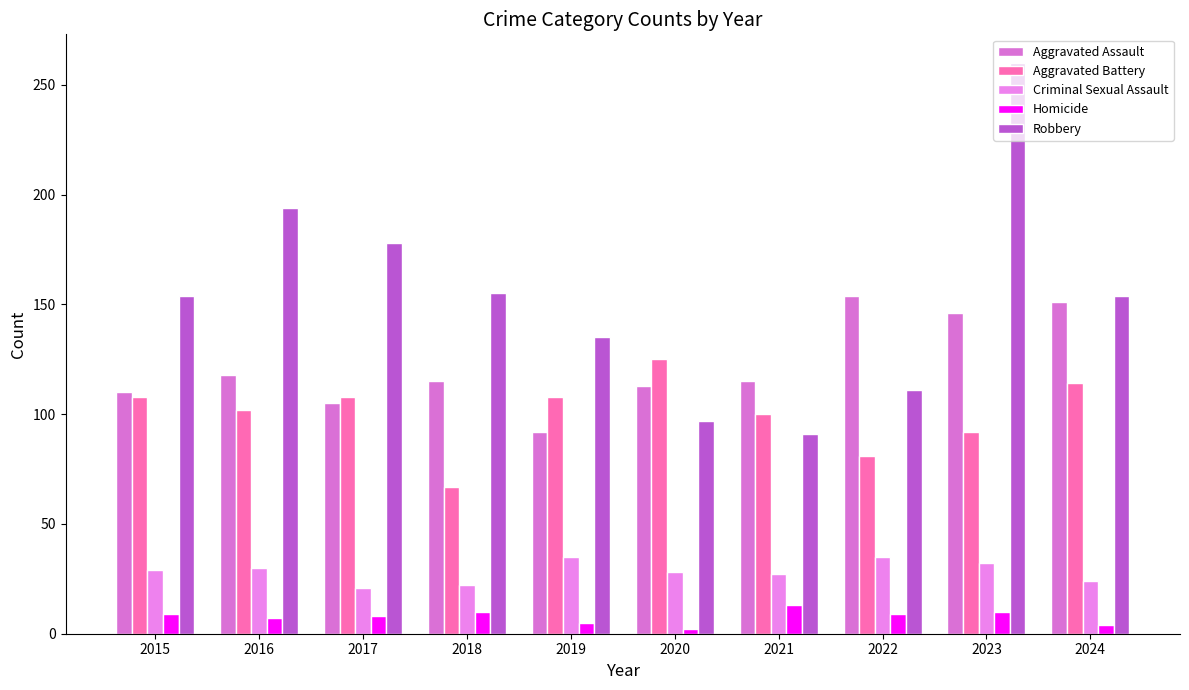

How many series are shown in this chart?

5